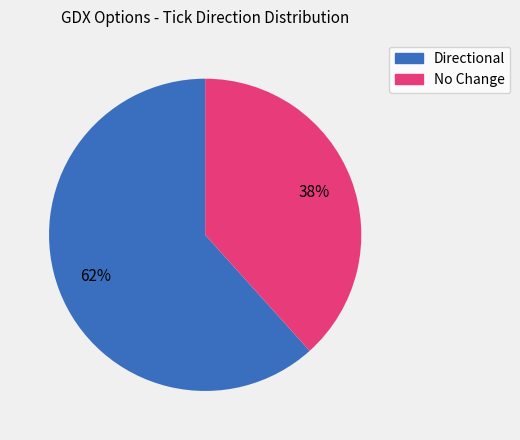

Is there any slice that represents more than half of the pie?

Yes